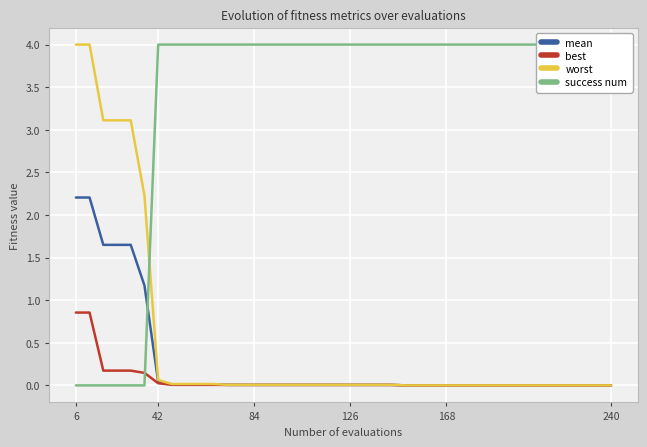

What is the maximum value for worst?

4.0